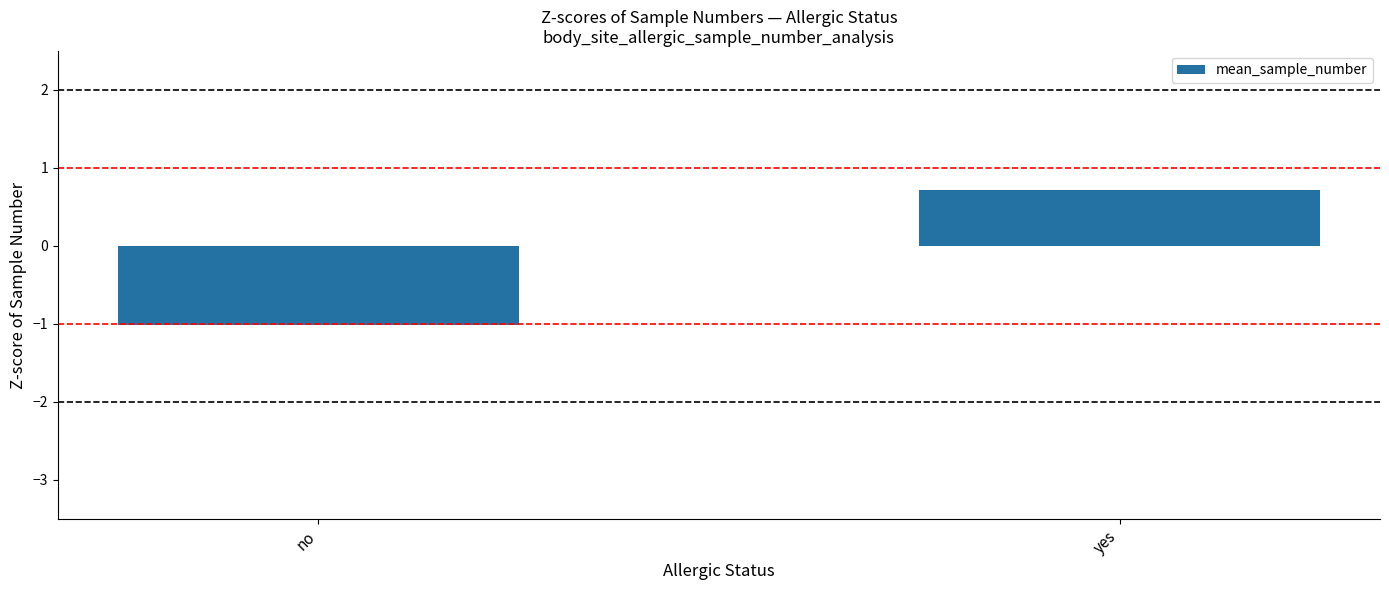

Is it true that the value at no is -1.0?

True